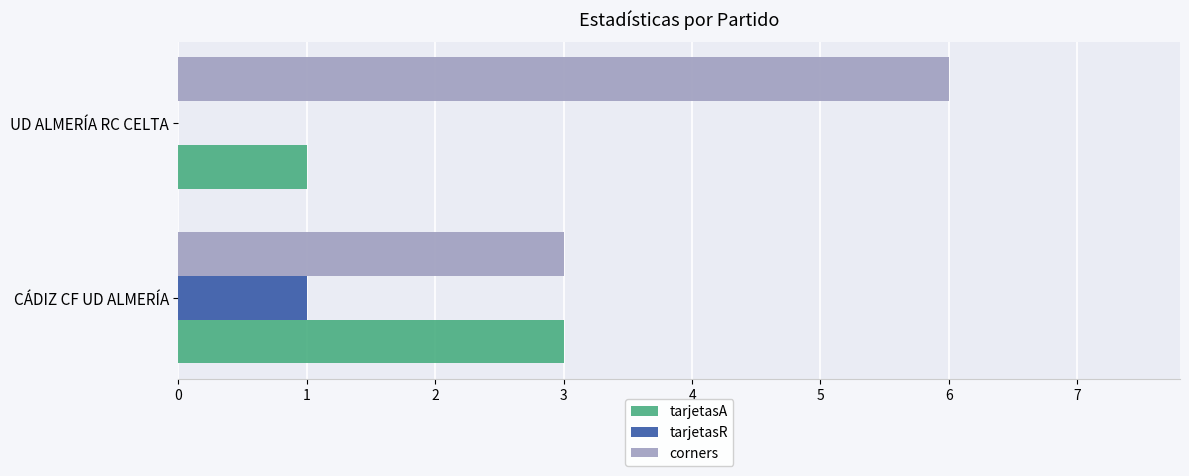

Which series has the largest total across all categories?

corners